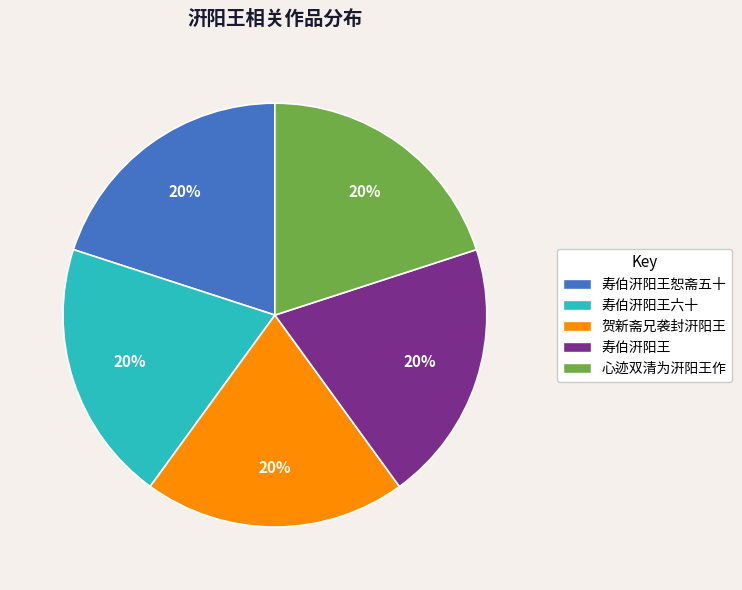

Is there a majority slice in this chart?

No